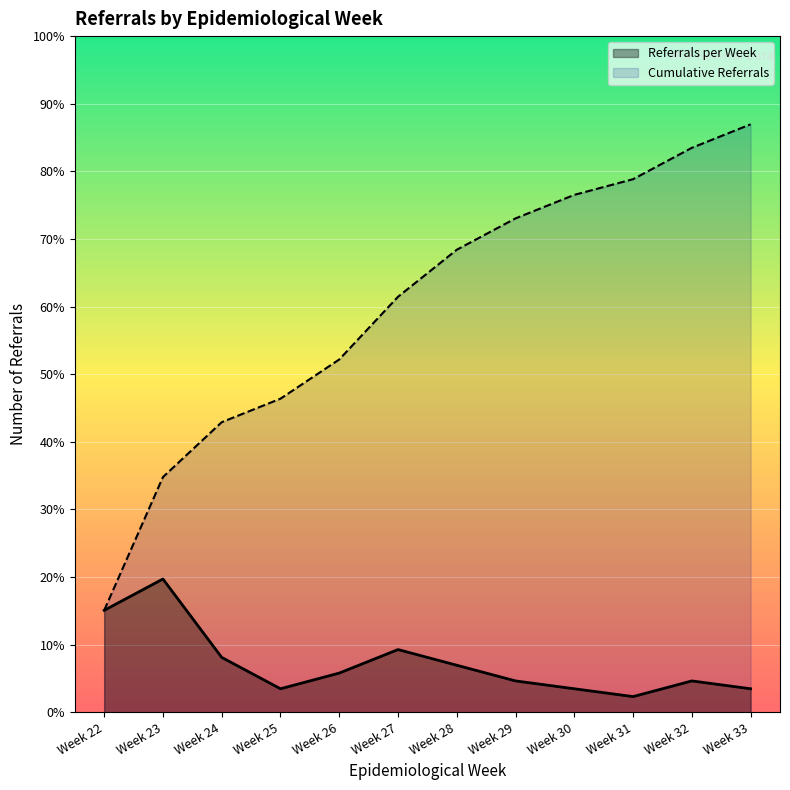

How many lines are shown in the chart?

2